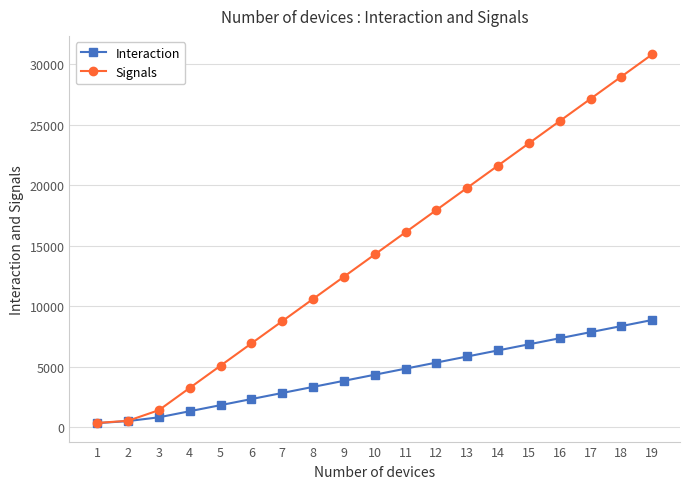

Does the chart display data point markers on the line(s)?

Yes